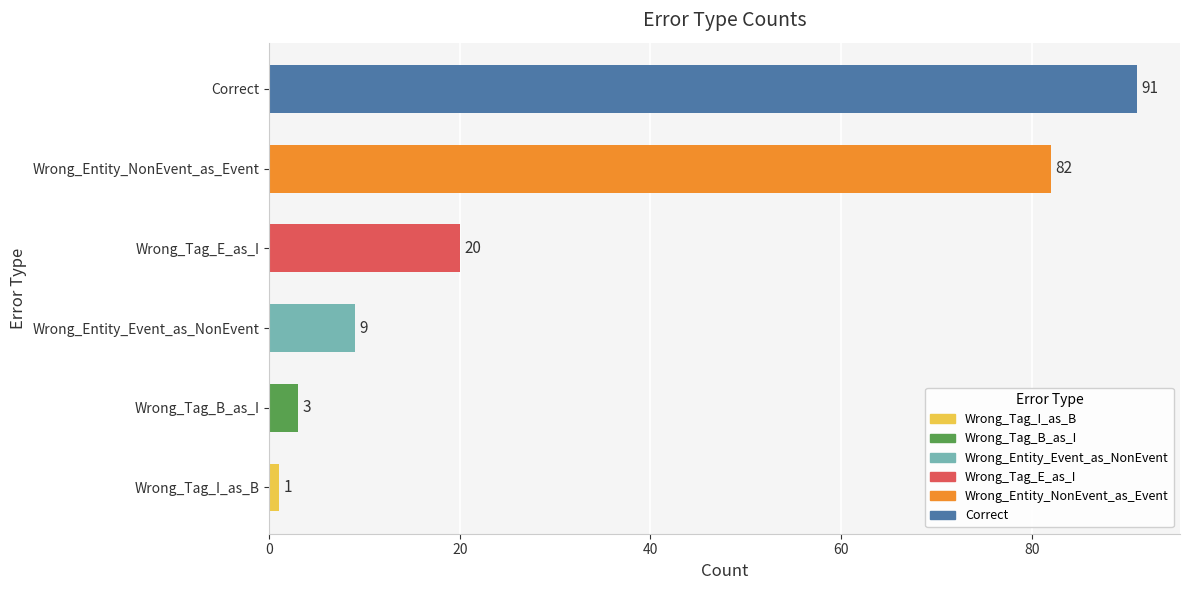

Reading top to bottom, extract all data points from this chart.

91	82	20	9	3	1